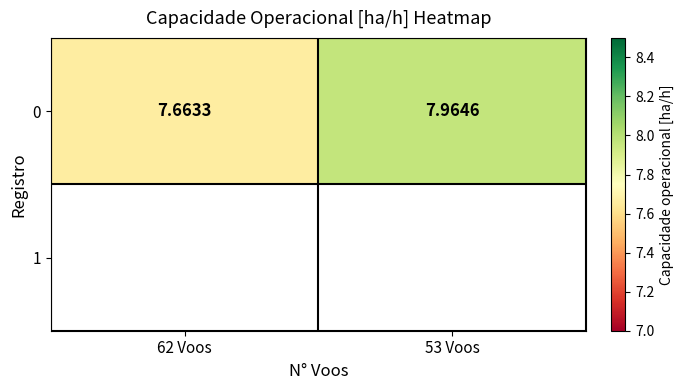

Reading right to left, transcribe all the data shown in this chart.

53 Voos=8.0	62 Voos=7.7